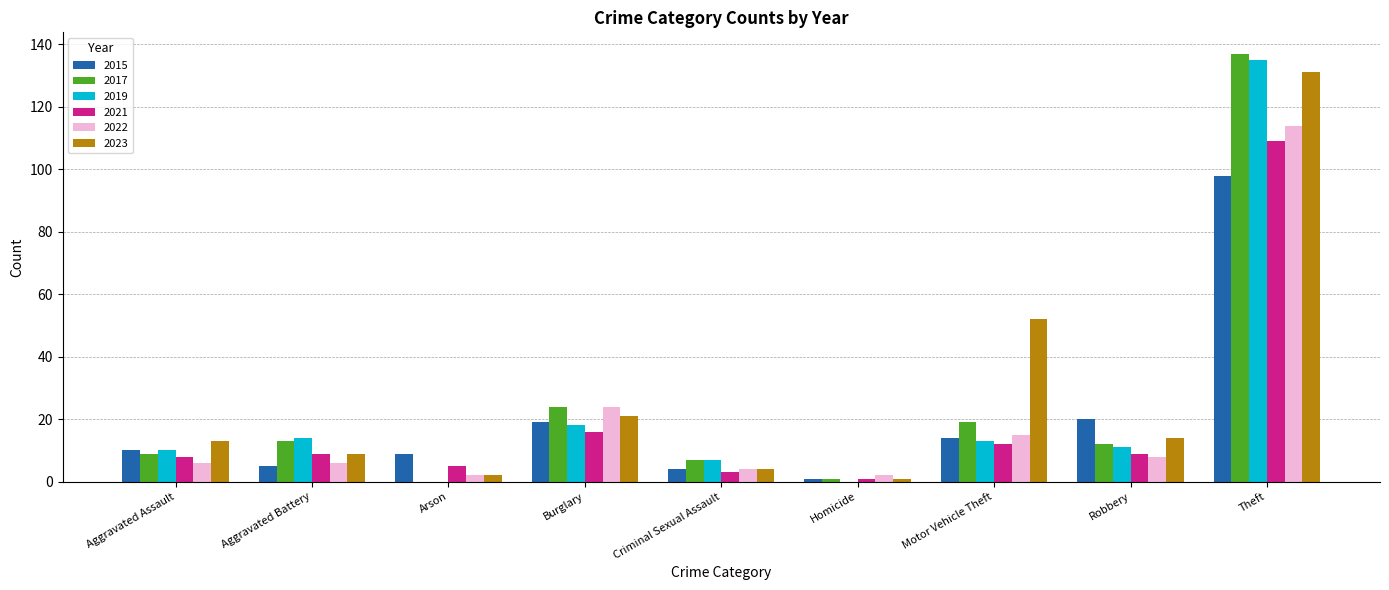

Does the chart contain stacked bars?

No